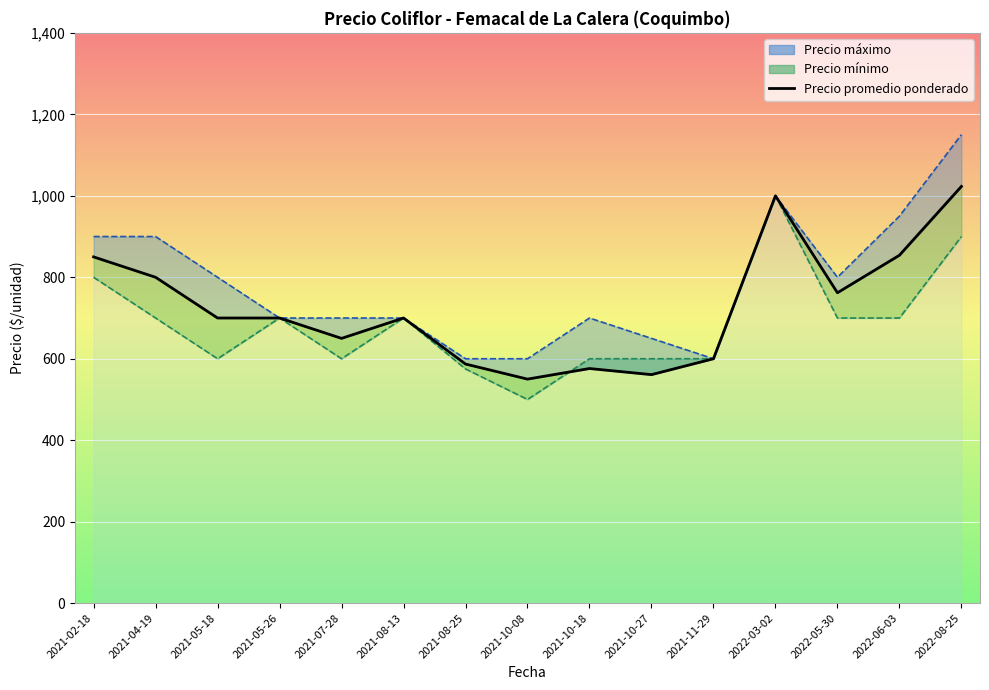

How many interior local valleys (lower than both neighbors) does the data have?

4